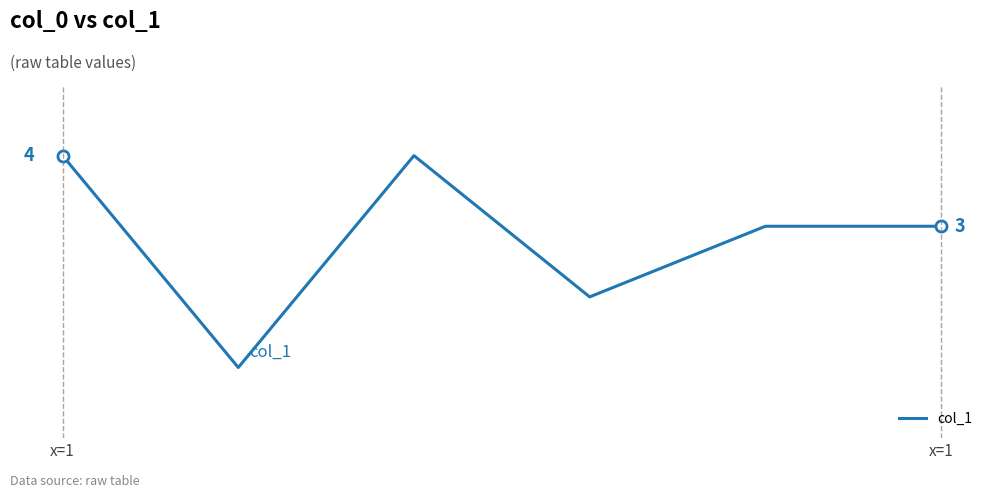

Count the values in the range 2 to 4.

5